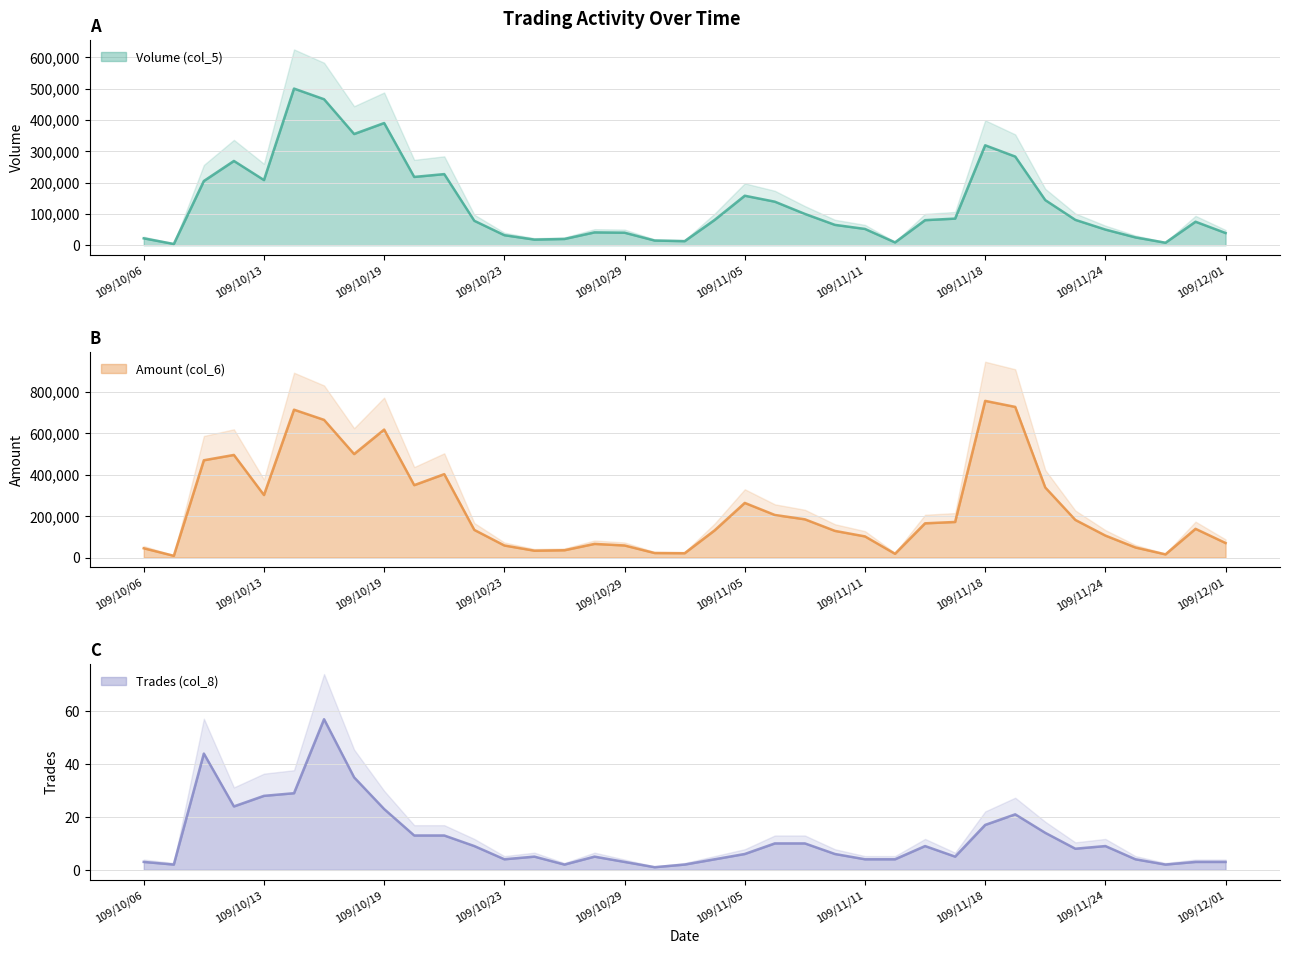

Reading left to right, transcribe all the data shown in this chart.

Volume (col_5): 22000	4000	205000	269000	208000	500000	466000	355000	390000	218000	227000	78000	32000	18000	20000	41000	40000	15000	13000	81000	158000	139000	100000	65000	52000	9000	80000	85000	319000	283000	144000	81000	50000	25000	8000	75000	39000
Amount (col_6): 44720	8330	469320	495000	301570	713370	664250	499300	617330	349270	402320	133240	58110	33030	35200	65760	58200	21750	20800	131470	263500	205410	184420	128590	101940	18070	165100	171630	755830	726830	337870	181510	105920	48560	15230	138500	70020
Trades (col_8): 3	2	44	24	28	29	57	35	23	13	13	9	4	5	2	5	3	1	2	4	6	10	10	6	4	4	9	5	17	21	14	8	9	4	2	3	3